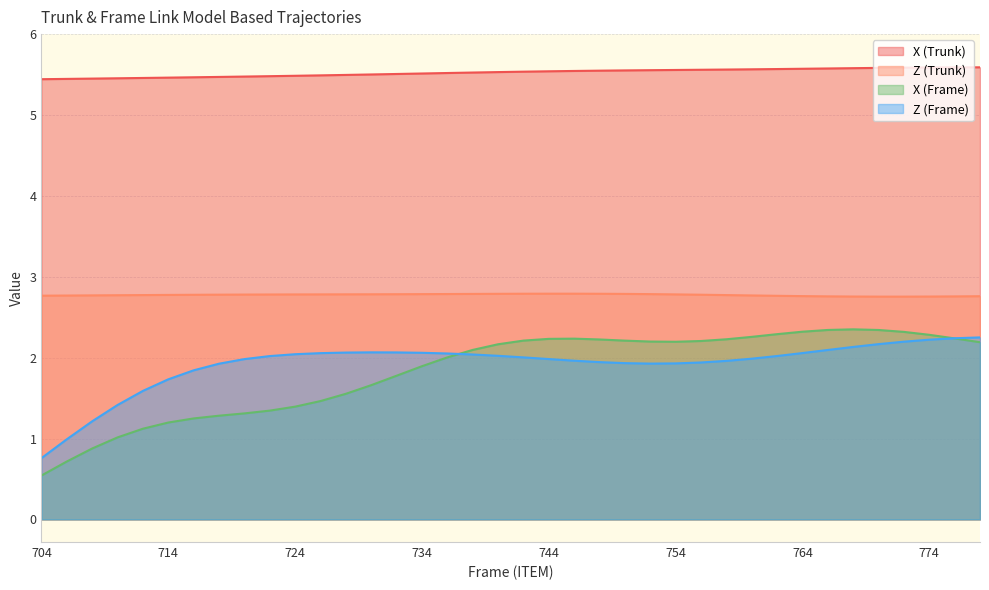

What is the difference between the second highest and second lowest values in the X (Trunk) series?

0.1